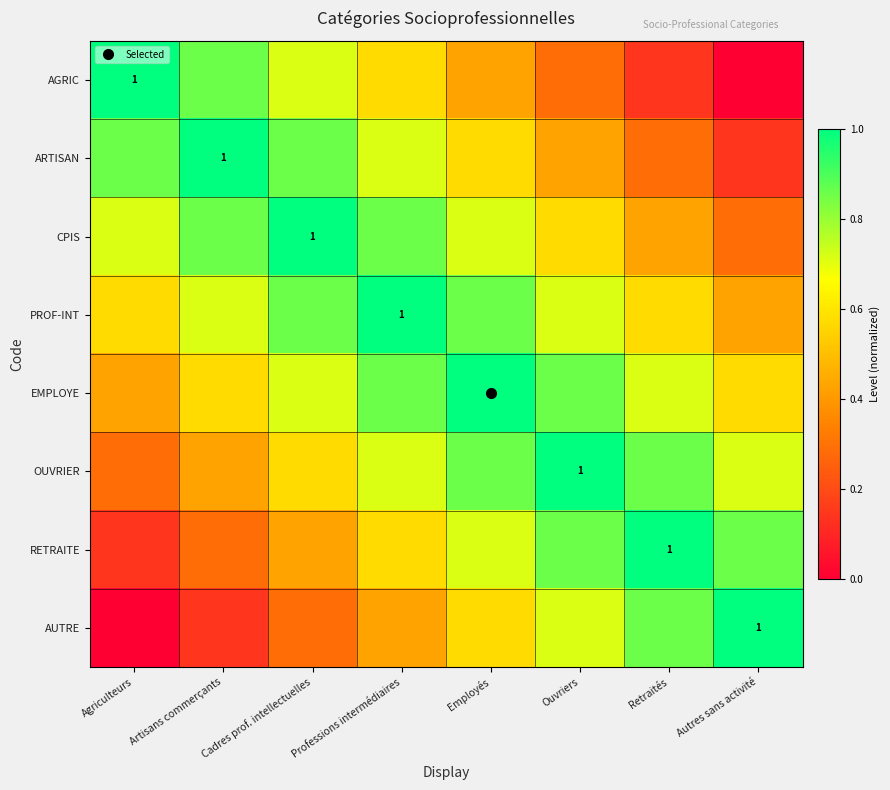

What is the difference between the maximum and minimum values in the PROF-INT series?

0.6